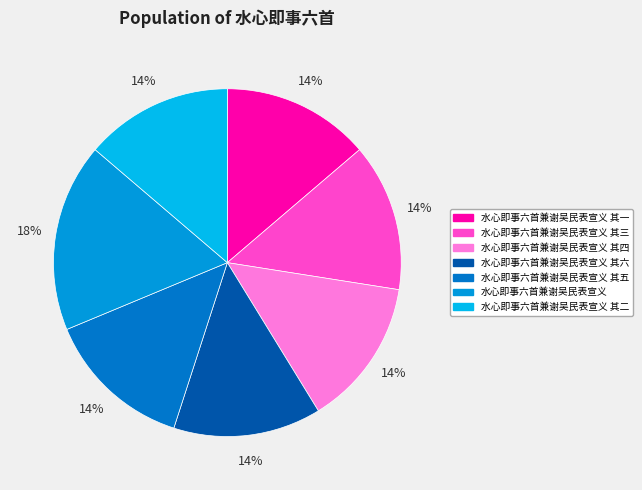

Which category has the biggest portion of the pie?

水心即事六首兼谢吴民表宣义